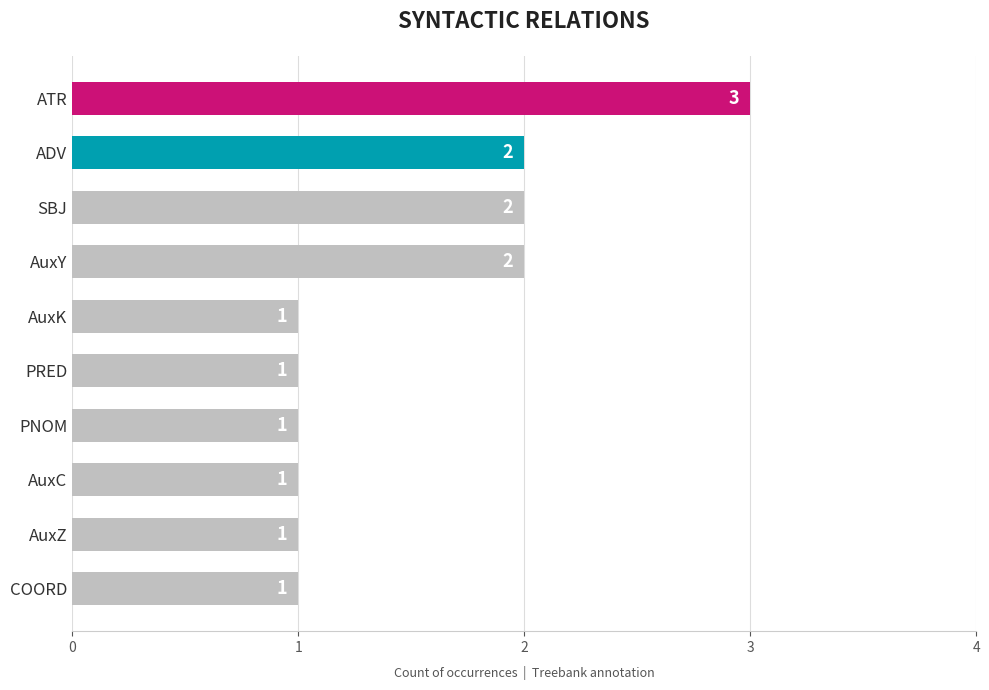

How many bars are there in total?

10